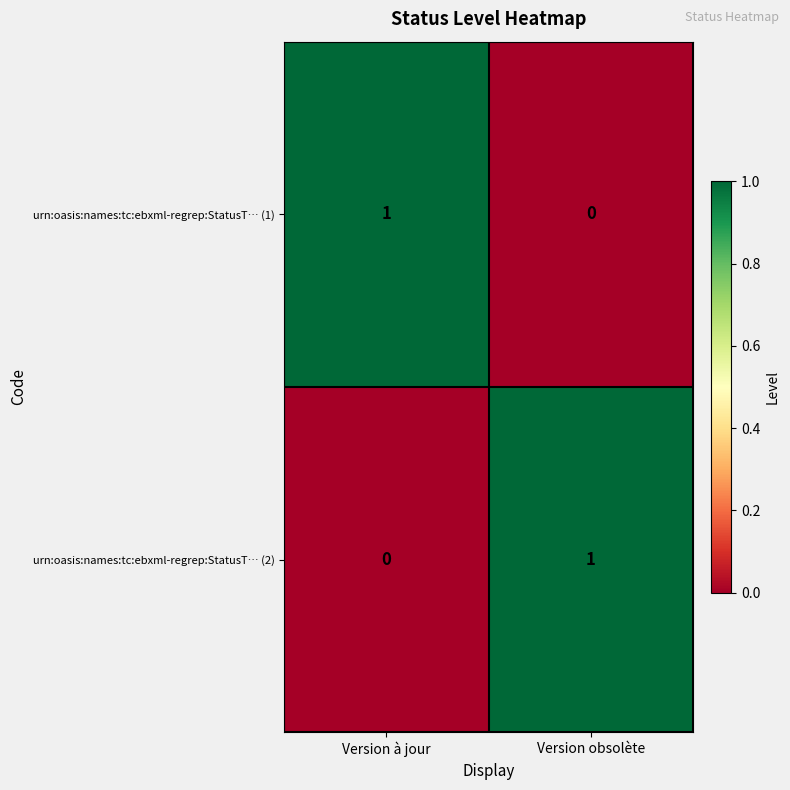

Is the value of urn:oasis:names:tc:ebxml-regrep:StatusT… (2) at Version à jour greater than the value of urn:oasis:names:tc:ebxml-regrep:StatusT… (1) at Version à jour?

No